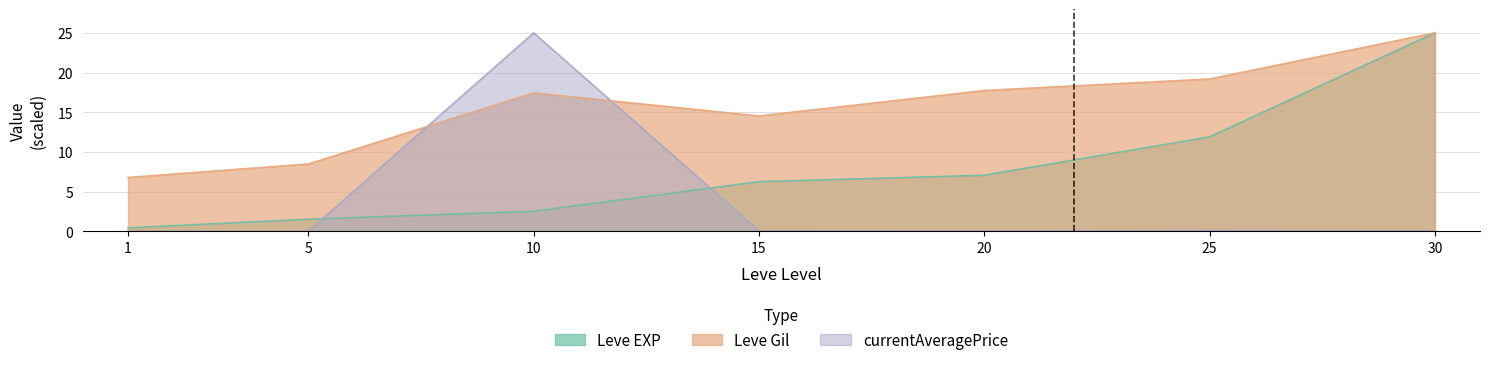

At which category is the sum across all series the highest?

30